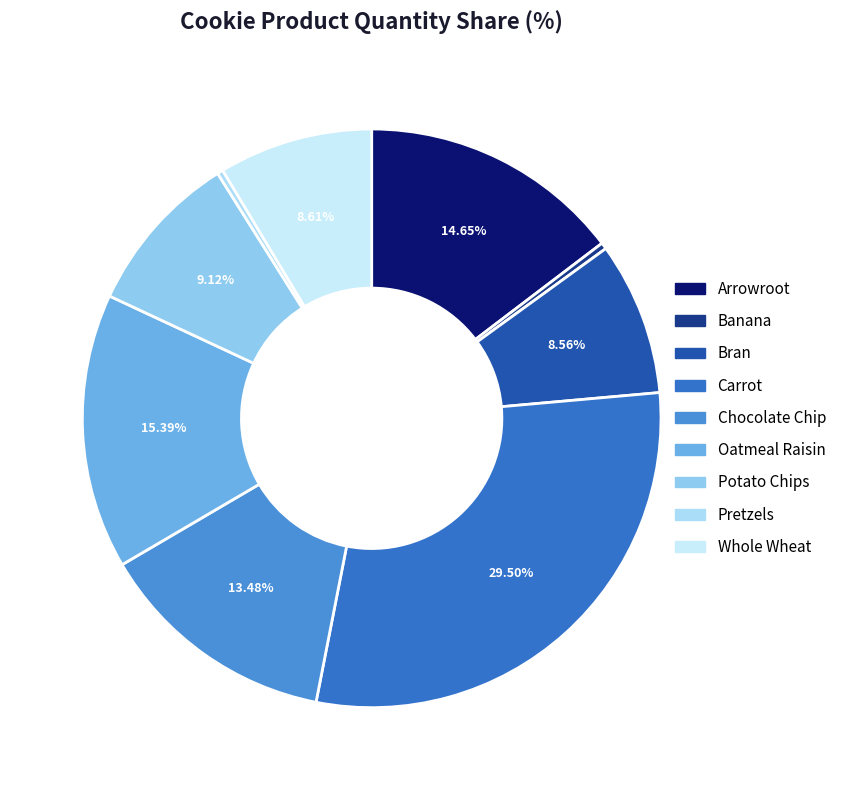

True or false: Bran accounts for 1% of the total.

False